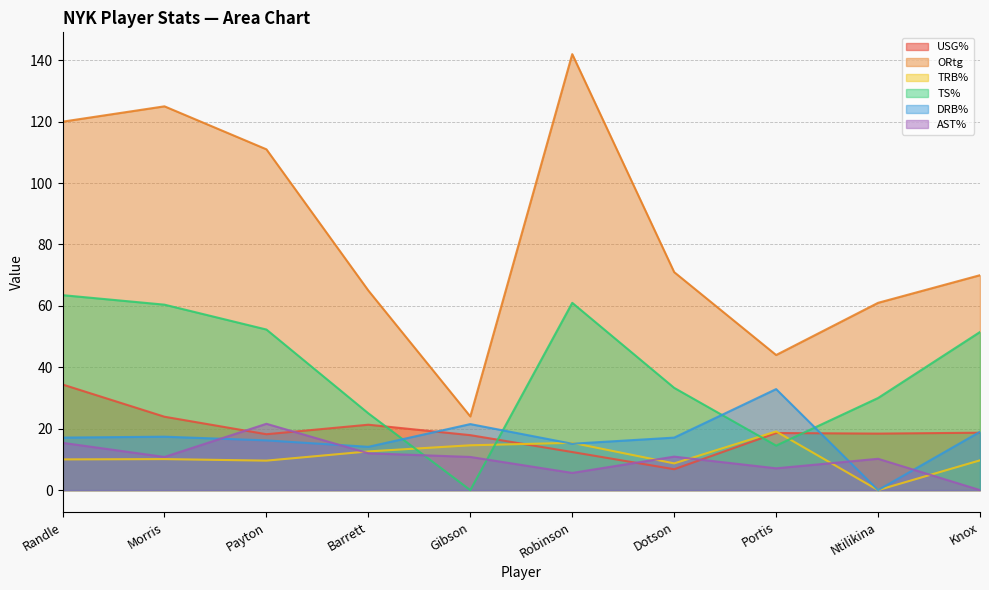

Which series has the largest total across all categories?

ORtg